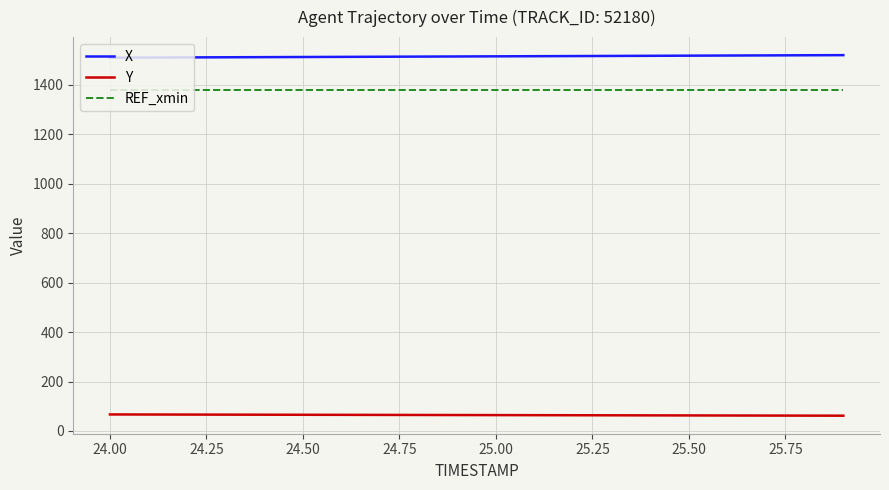

Which series has the largest total across all categories?

X